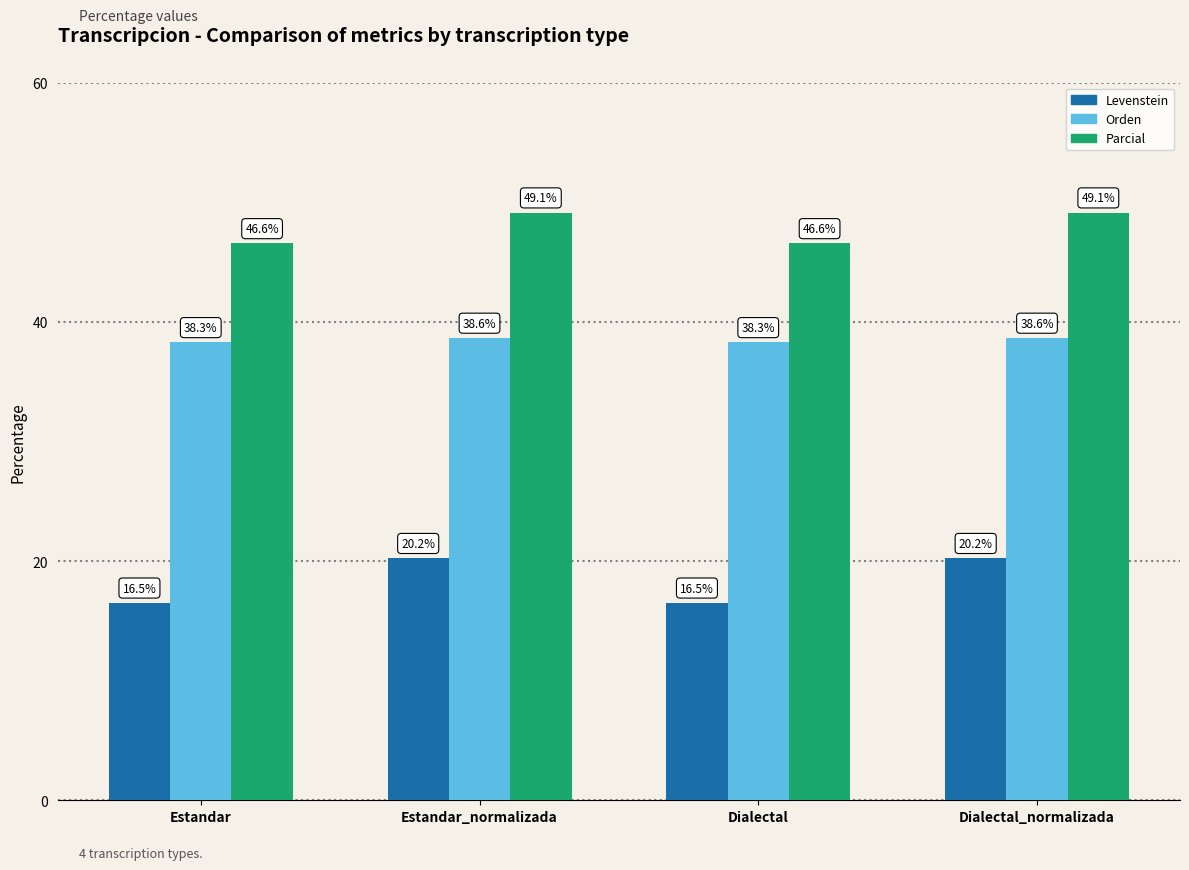

The Orden series shows 57.5 at Estandar_normalizada. True or false?

False